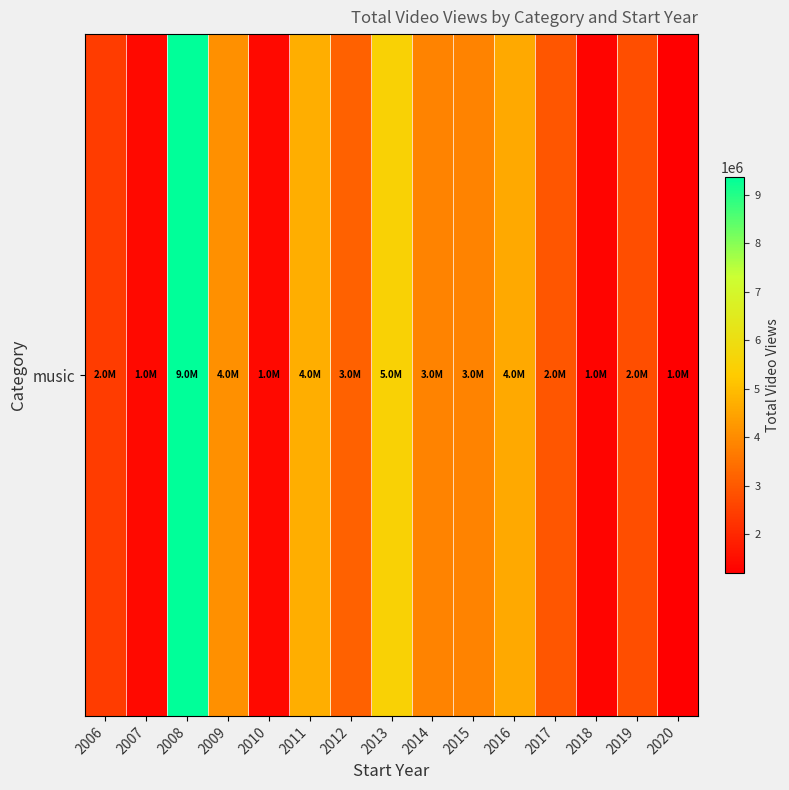

List the labels in order of value, smallest first.

2020, 2018, 2010, 2007, 2006, 2019, 2017, 2012, 2015, 2014, 2009, 2016, 2011, 2013, 2008